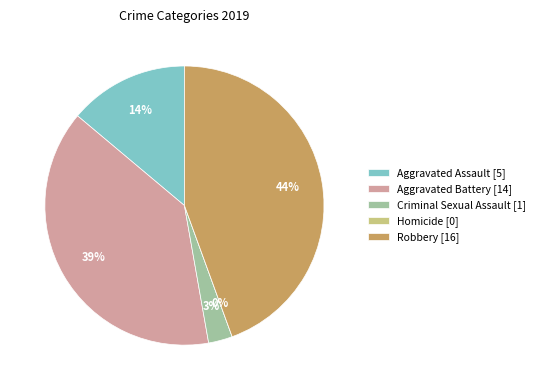

Is it true that Homicide is 0% of the pie?

True